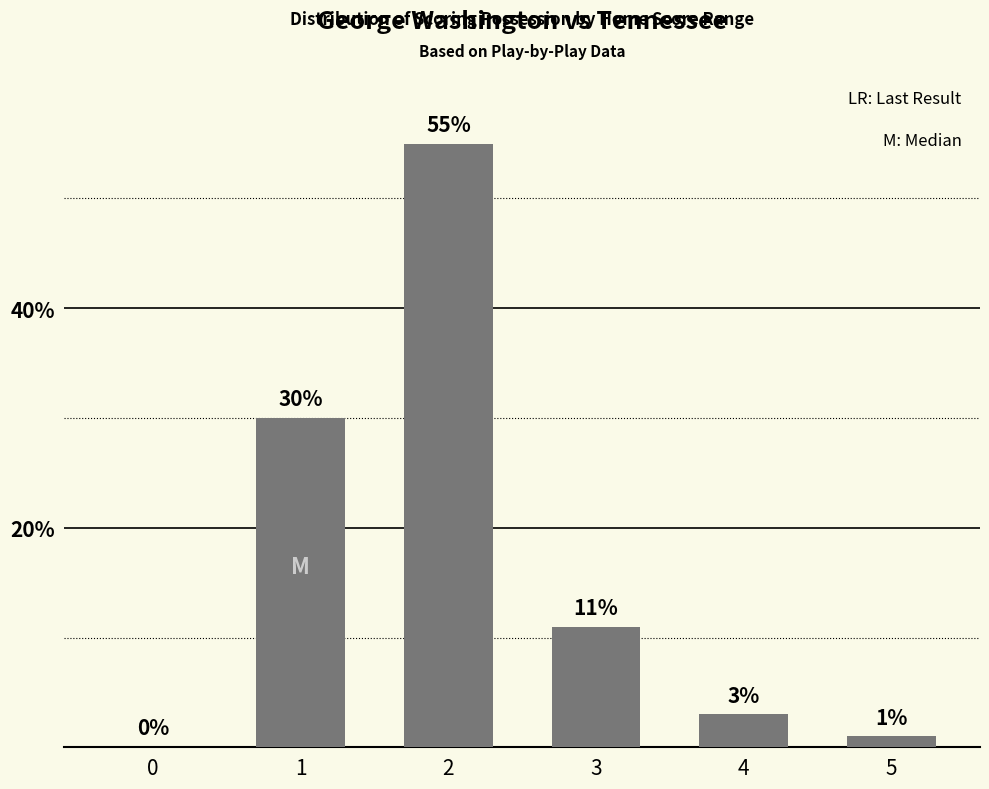

Reading right to left, transcribe all the data shown in this chart.

5=1	4=3	3=11	2=55	1=30	0=0